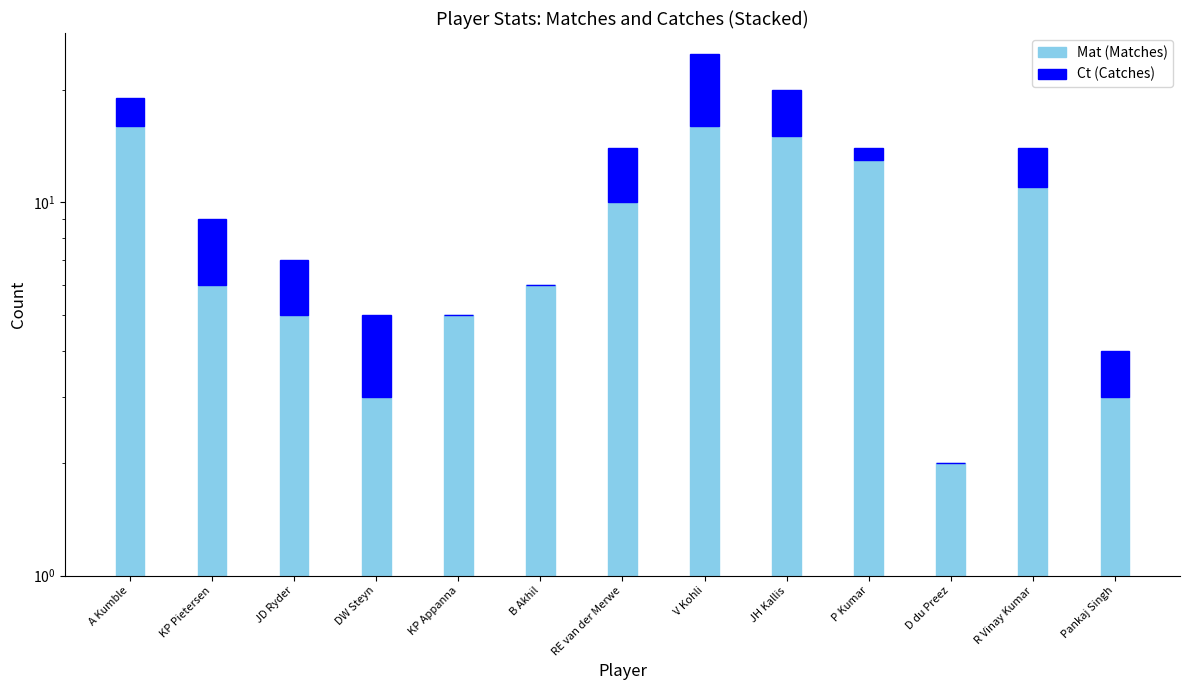

How many positive values does the Ct (Catches) series have?

10